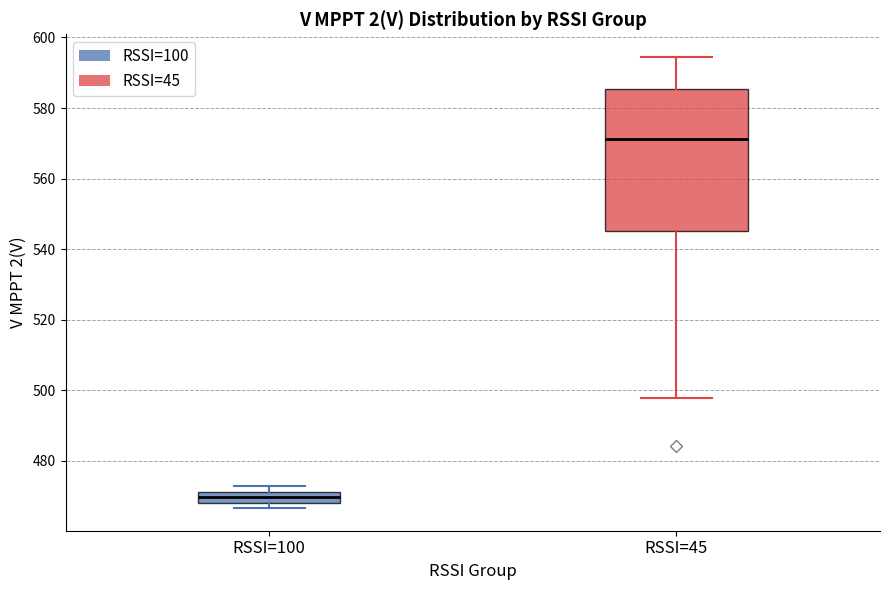

Reading left to right, read every box against the y-axis: the position of its median line, the range the box covers, and the ends of its whiskers. The values are not printed on the chart, so give them approximately, as read against the axis.

RSSI=100: median 470, box 468 to 472, whiskers 466 to 472 (above the box's upper edge)
RSSI=45: median 572, box 546 to 586, whiskers 498 to 594